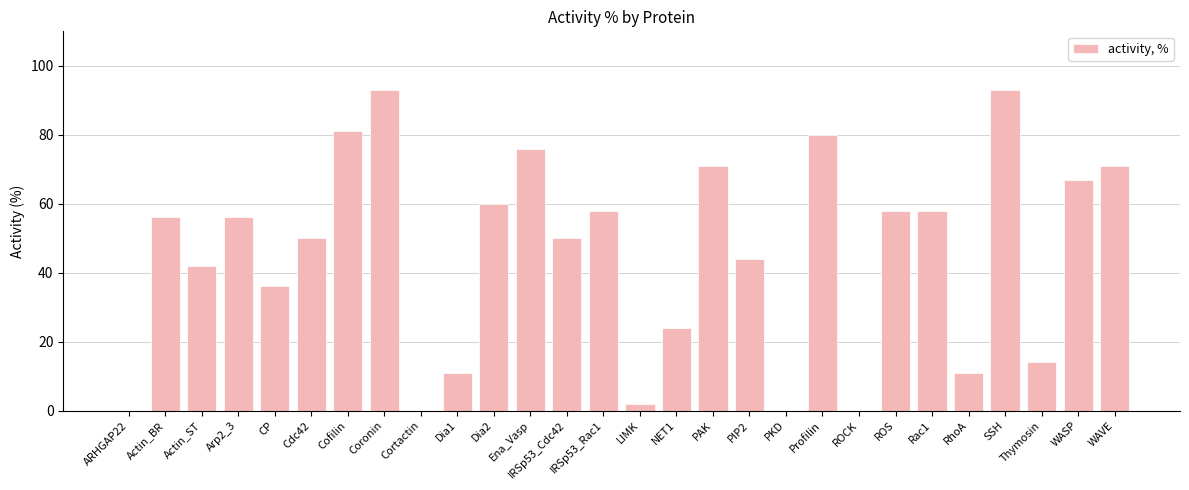

Is it true that the value at Rac1 is 40?

False